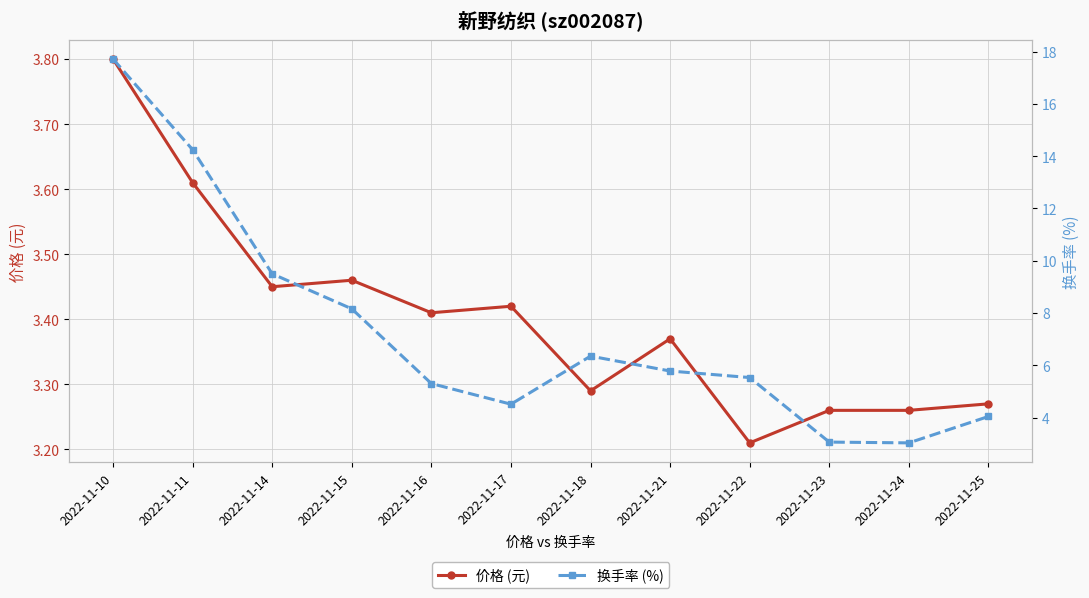

What is the maximum value for 换手率 (%)?

17.7